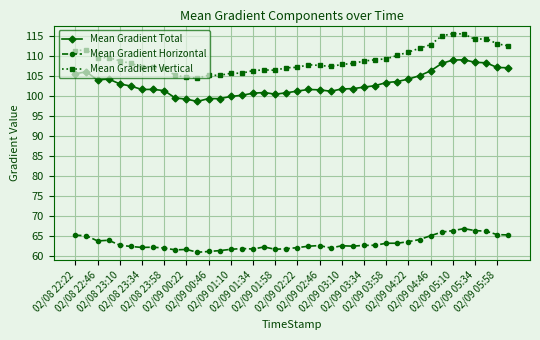

How many data points does each series have?

40